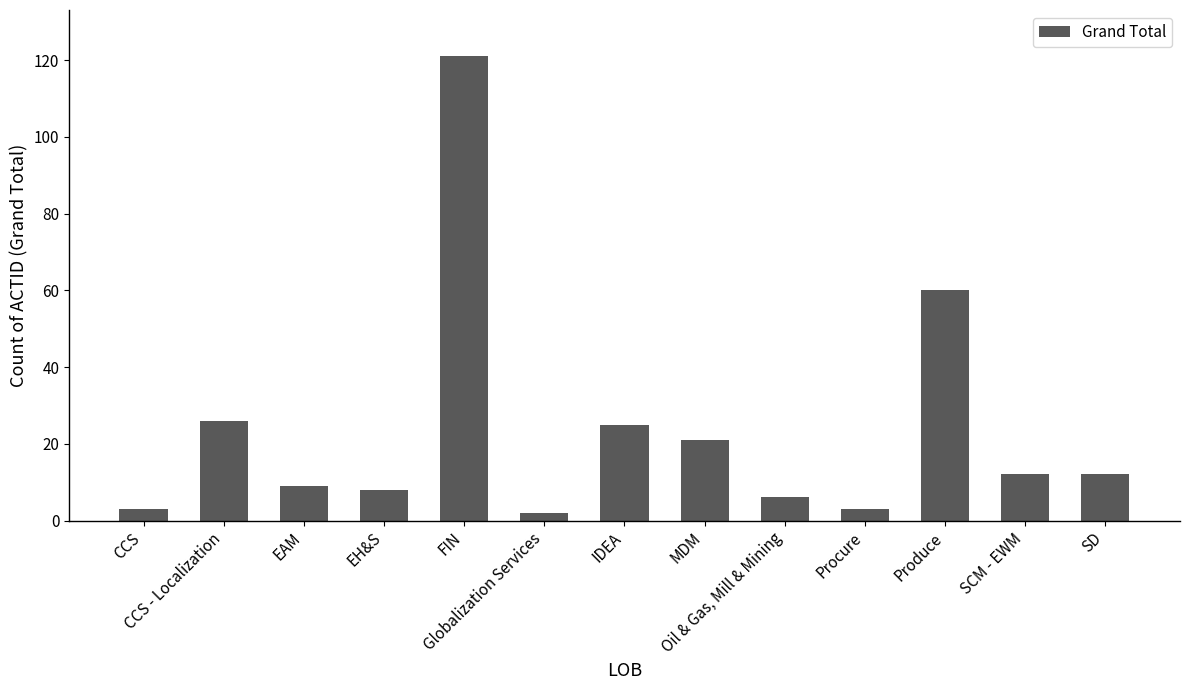

What is the greatest value displayed?

121